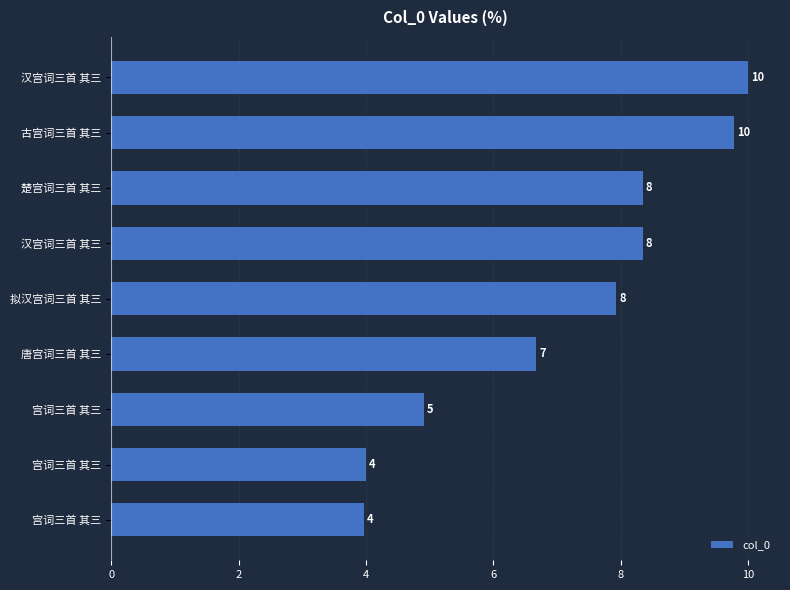

How many bars are there in total?

9